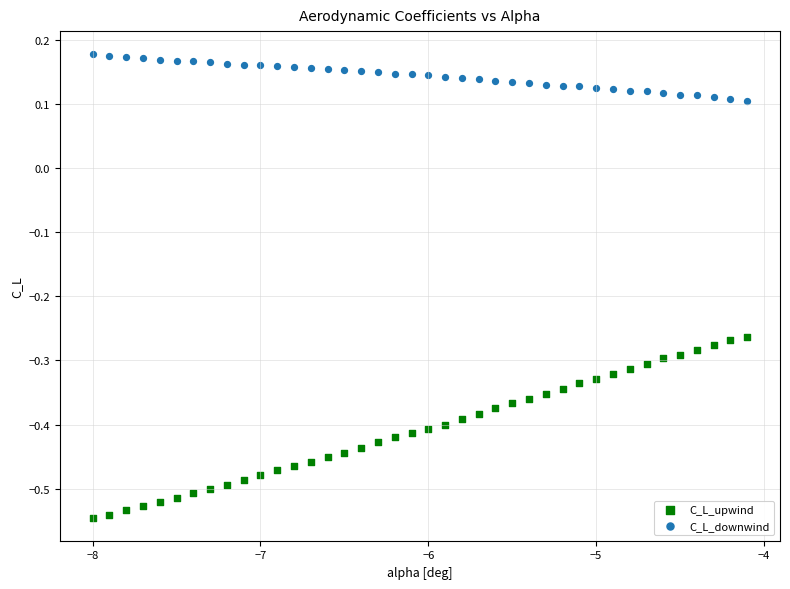

Which series contains the lowest Y value?

C_L_upwind